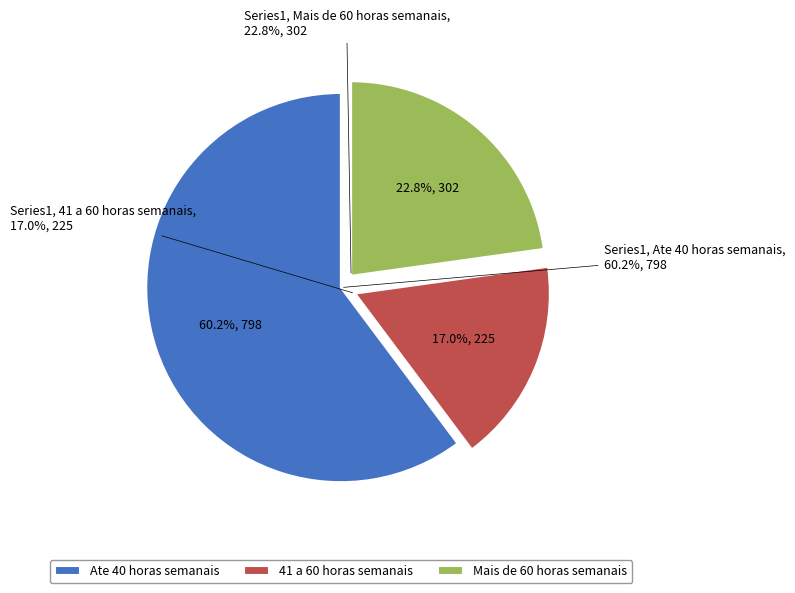

Is Row 16 the majority of the pie?

No